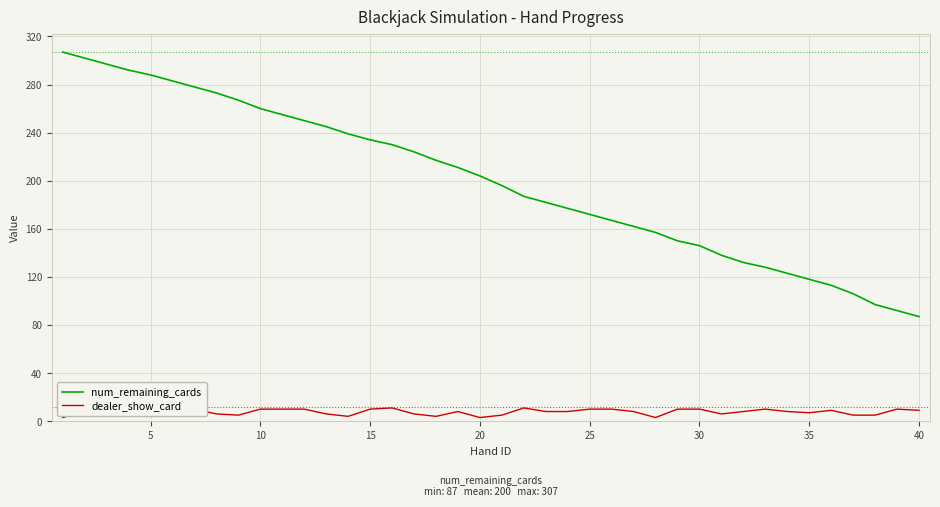

Rank the series by their maximum value, from lowest to highest.

dealer_show_card, num_remaining_cards